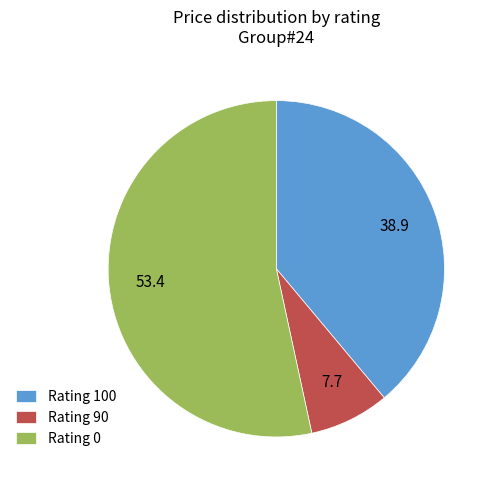

Count the number of slices in the pie.

3